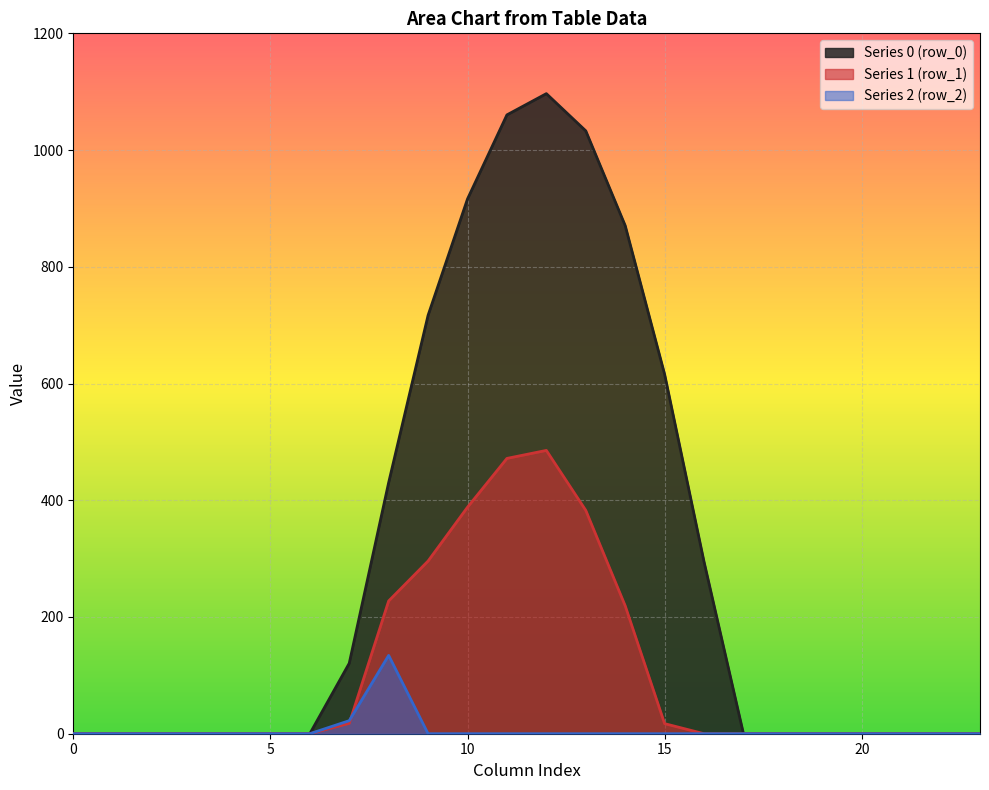

Does the chart display data point markers on the line(s)?

No